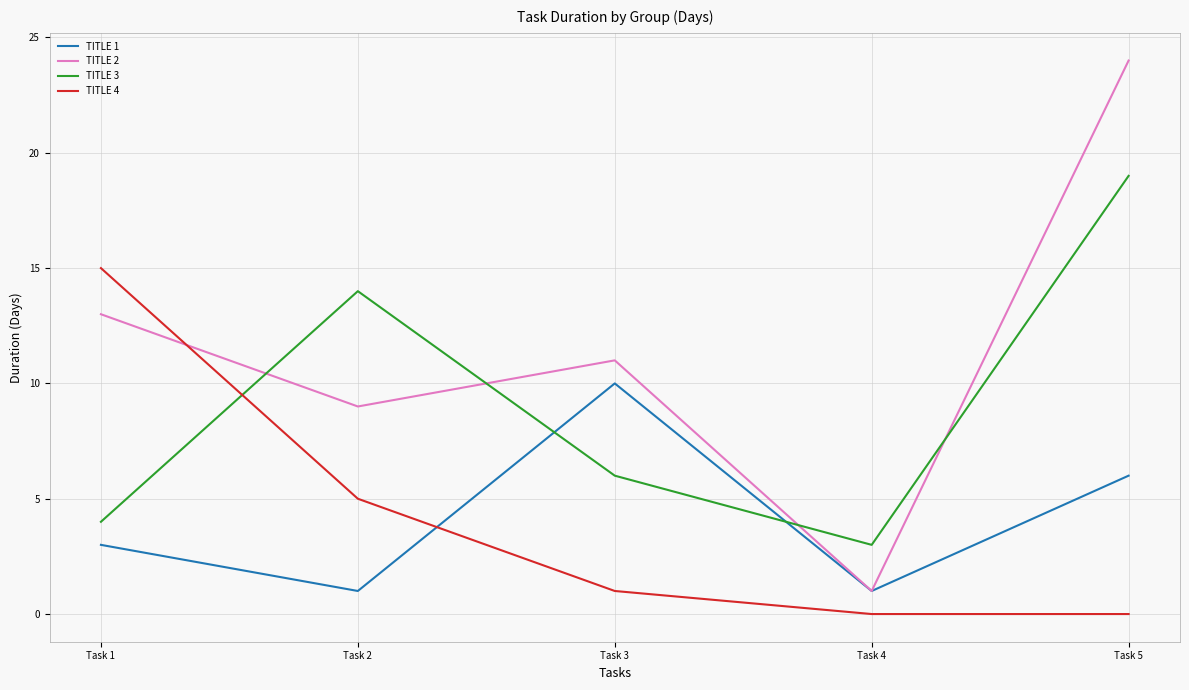

How many lines are shown in the chart?

4